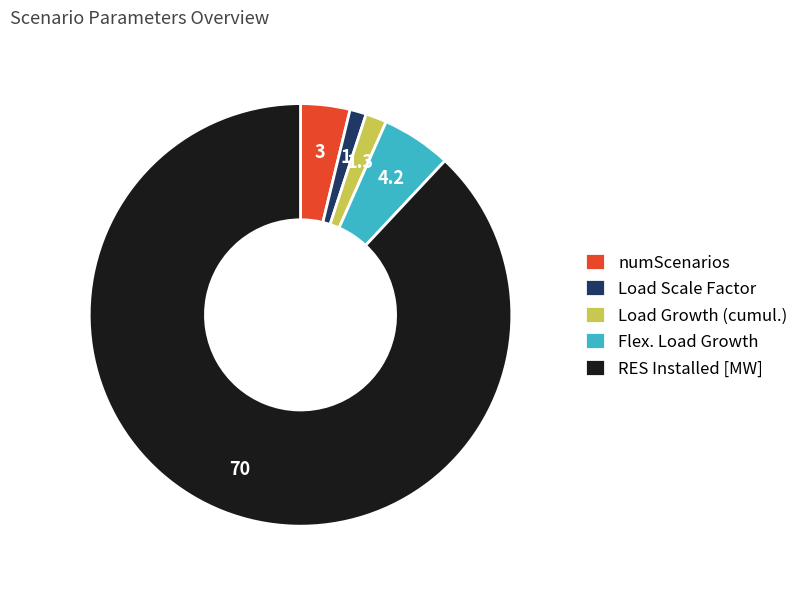

Do numScenarios and Flex. Load Growth together represent more than half of the pie?

No